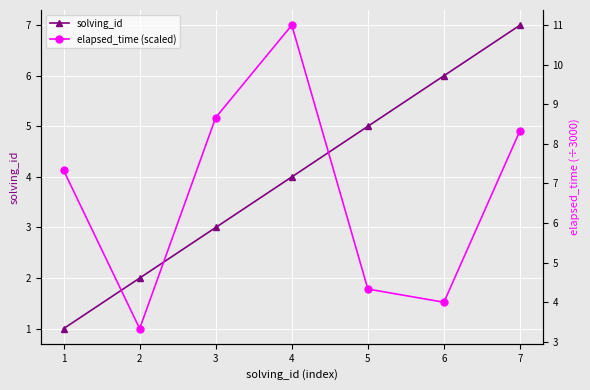

The elapsed_time (scaled) series shows 4.3 at 5. True or false?

True